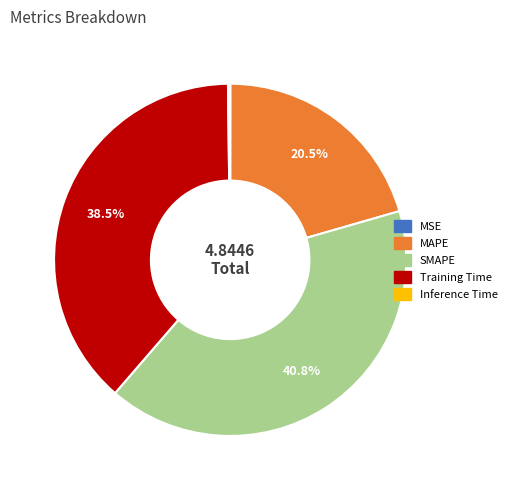

The SMAPE slice represents 41% of the pie. True or false?

True